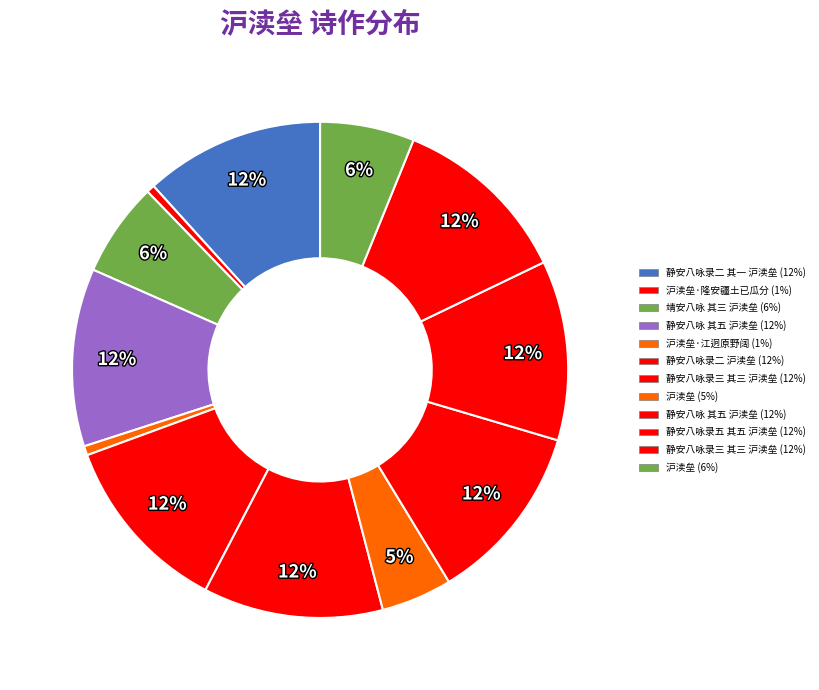

What is the largest slice in the pie chart?

静安八咏录二 沪渎垒